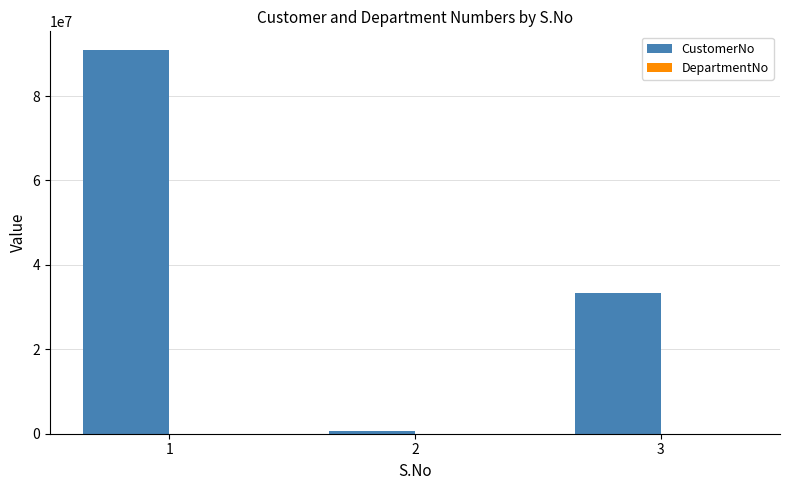

Count the number of categories in the chart.

3